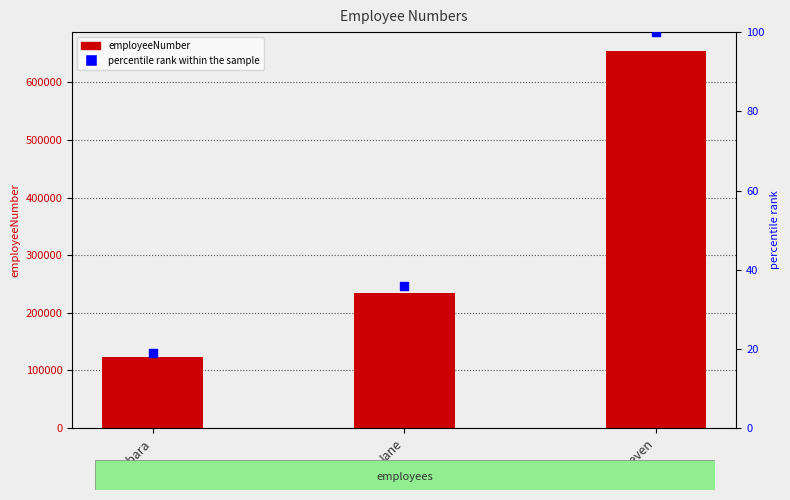

Is the value of percentile rank within the sample at Jane greater than the value of employeeNumber at Jane?

No